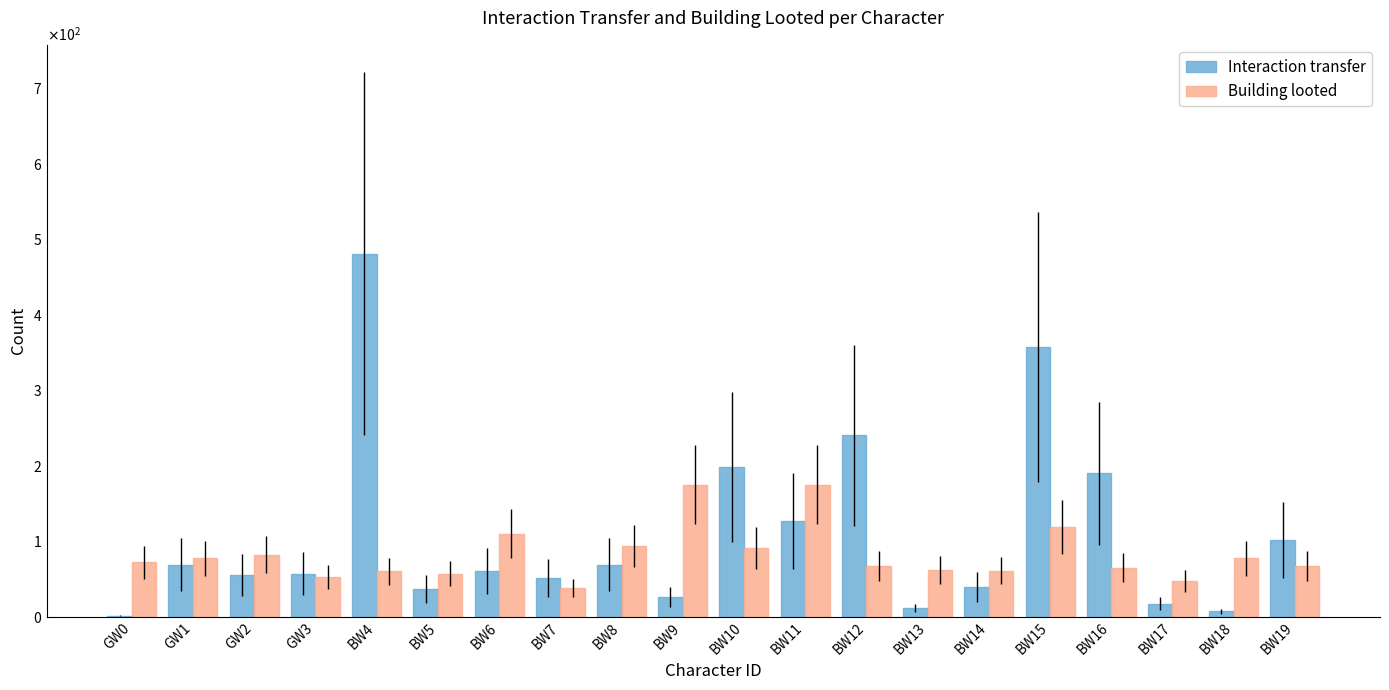

At which label is Interaction transfer closest to 241?

BW12